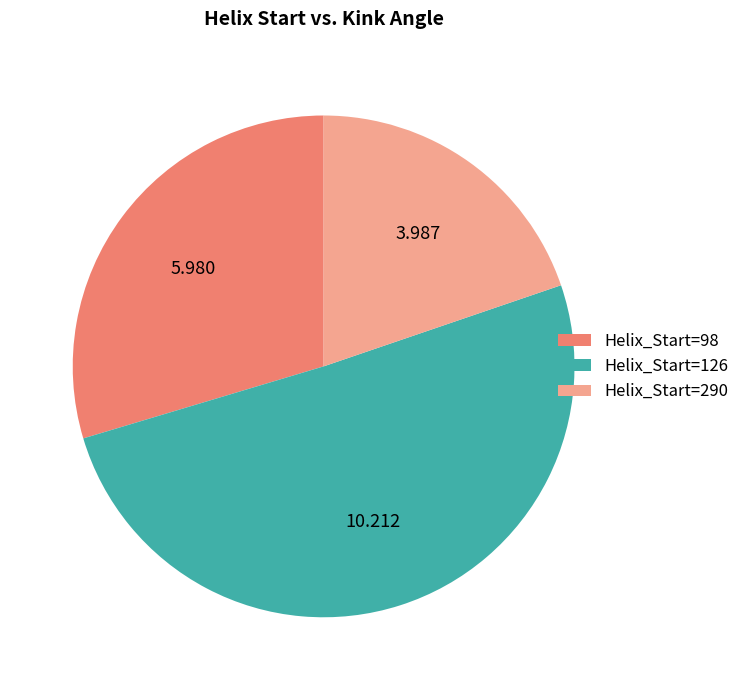

Does any single category account for the majority?

Yes